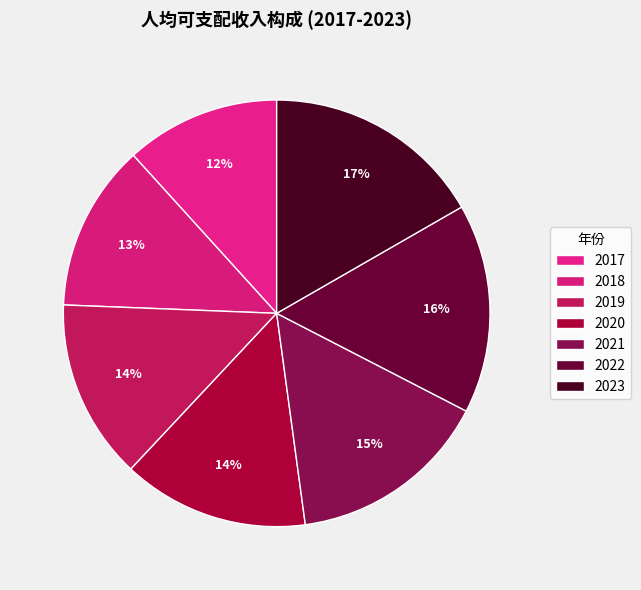

What is the smallest slice in the pie chart?

2017